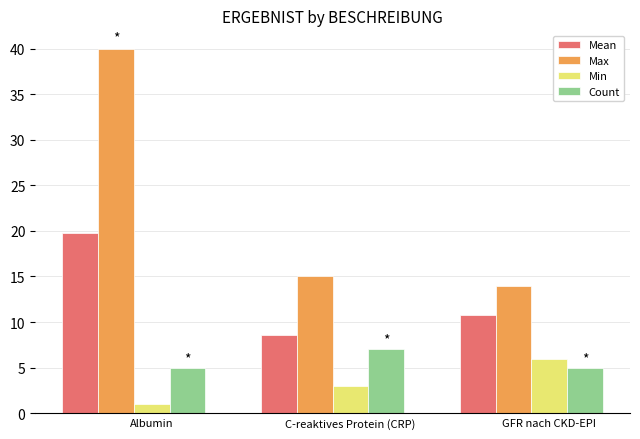

At which category is the sum across all series the highest?

Albumin